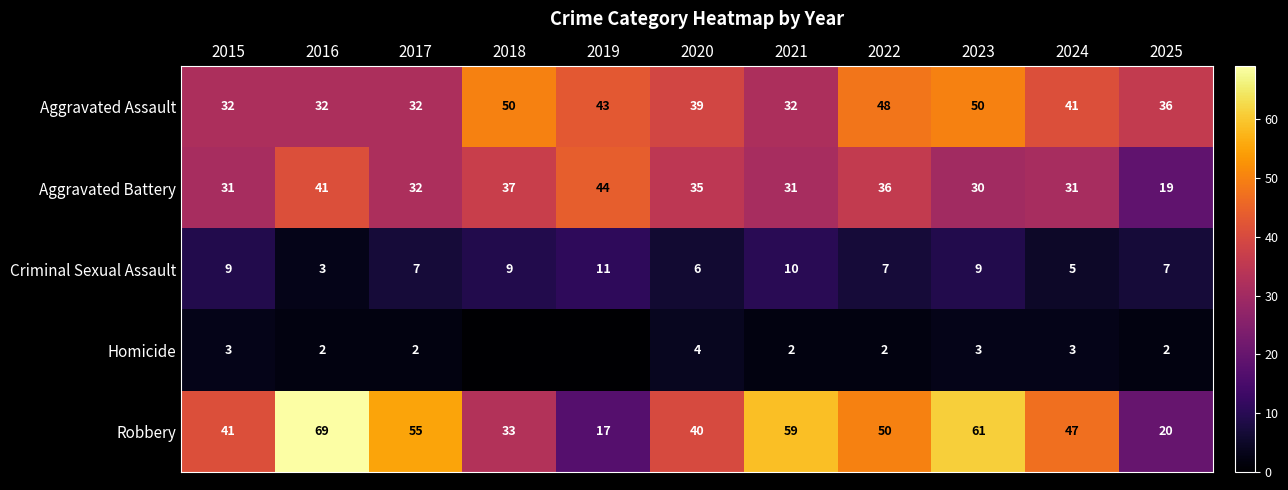

What is the average value of the Criminal Sexual Assault series?

8